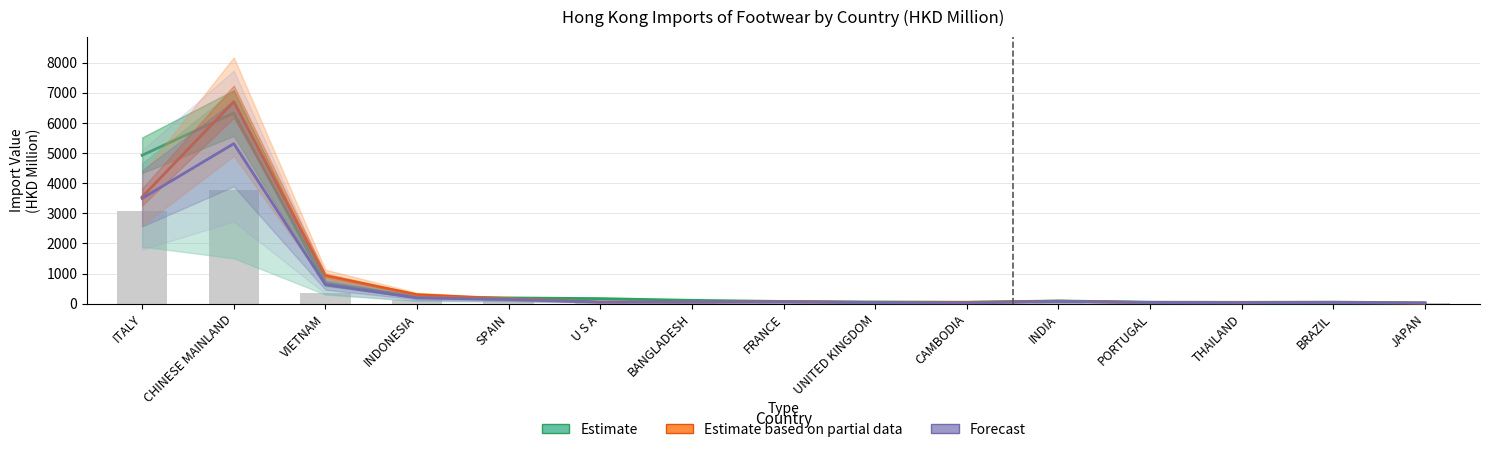

The value of Estimate based on partial data (201712) at JAPAN is 16.0. True or false?

True